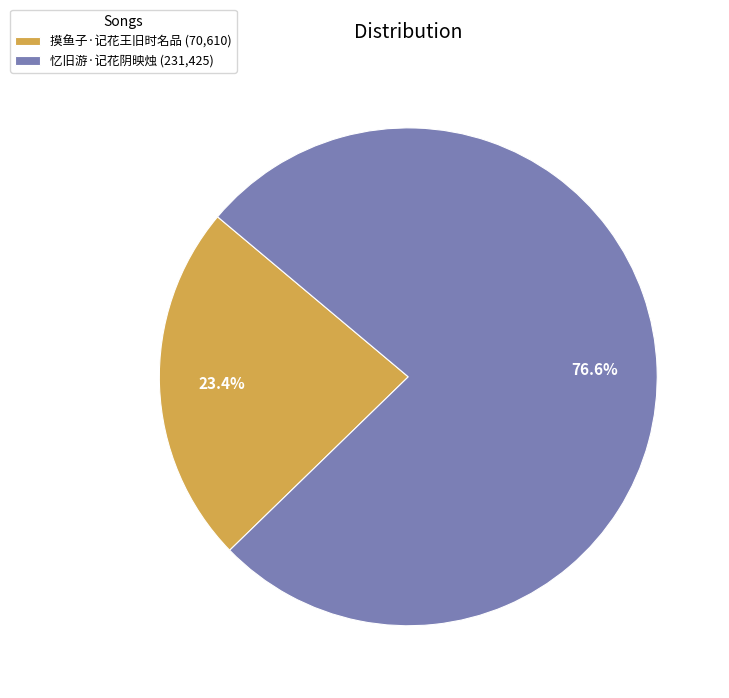

The 摸鱼子·记花王旧时名品 slice represents 13% of the pie. True or false?

False